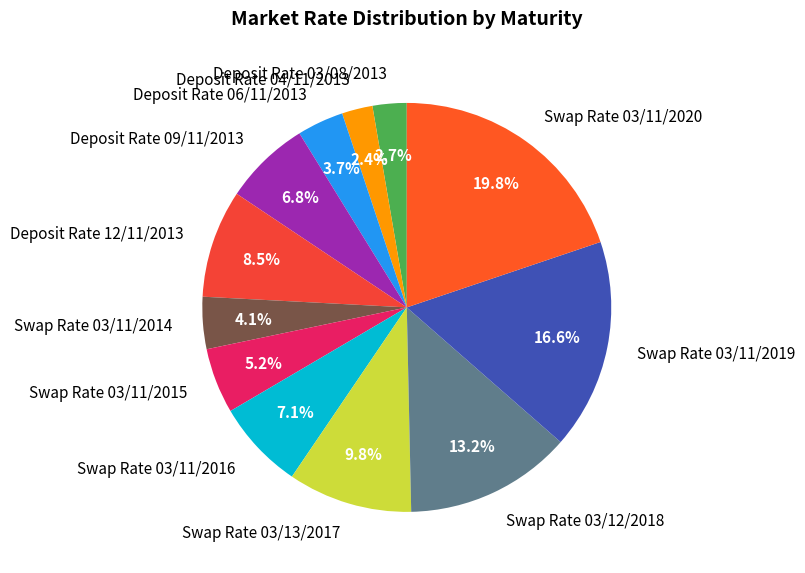

Is Deposit Rate 09/11/2013 the majority of the pie?

No